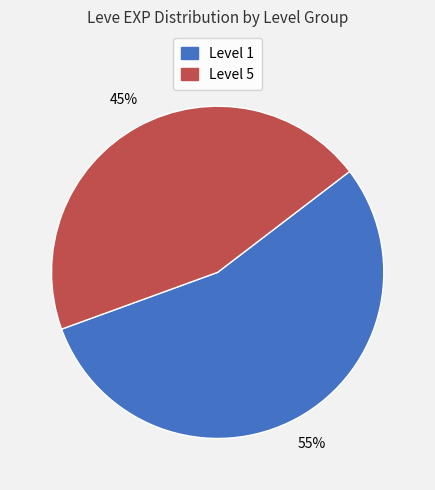

Combined, do Level 1 and Level 5 account for over 50%?

Yes